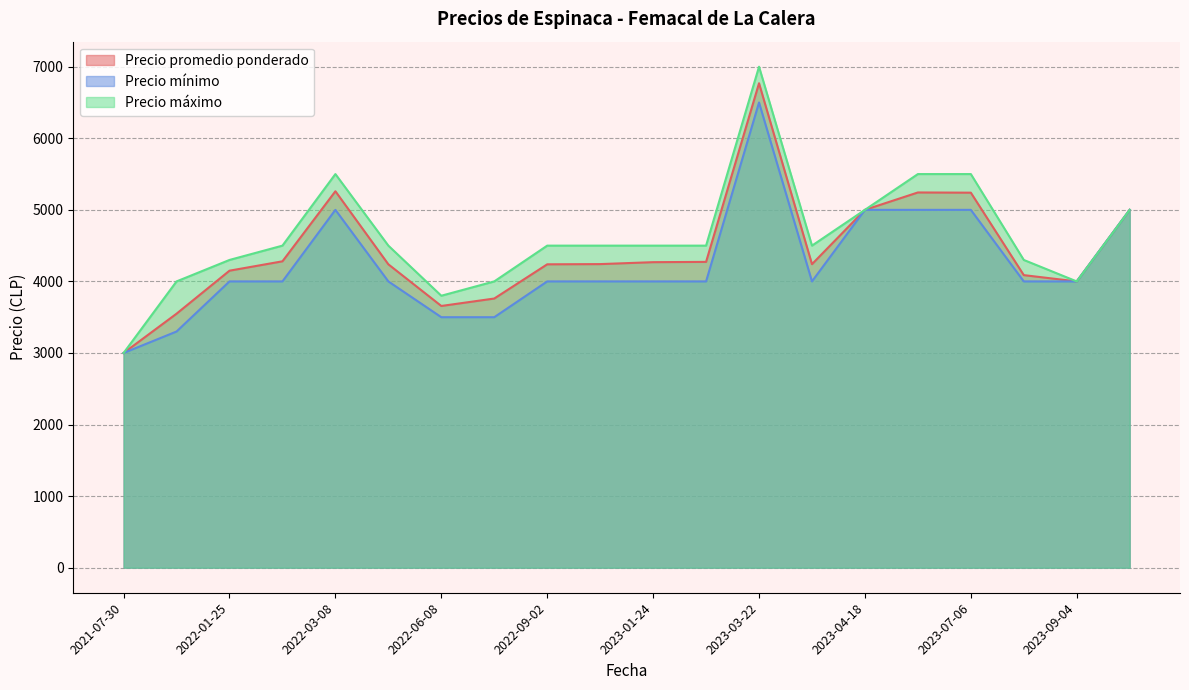

Which series has the widest spread of values?

Precio máximo